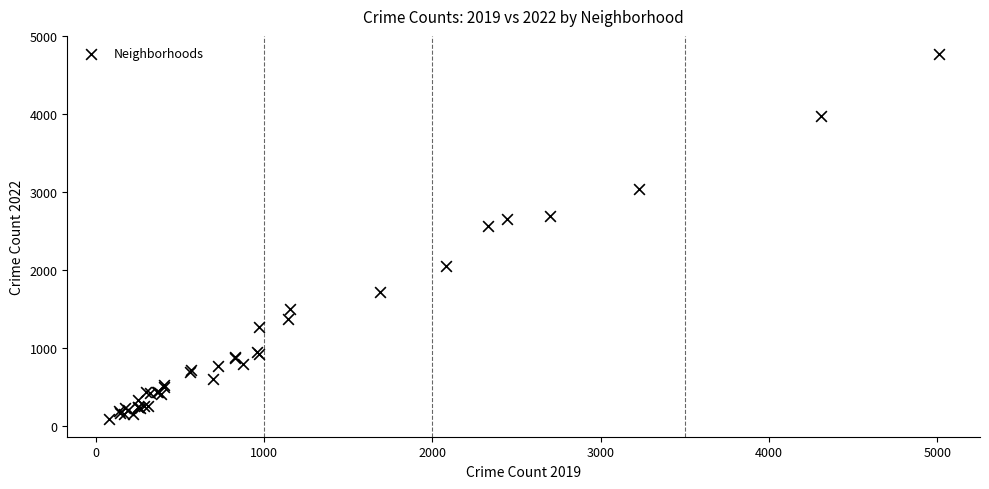

What Y value in the scatter plot is closest to 2430?

2566